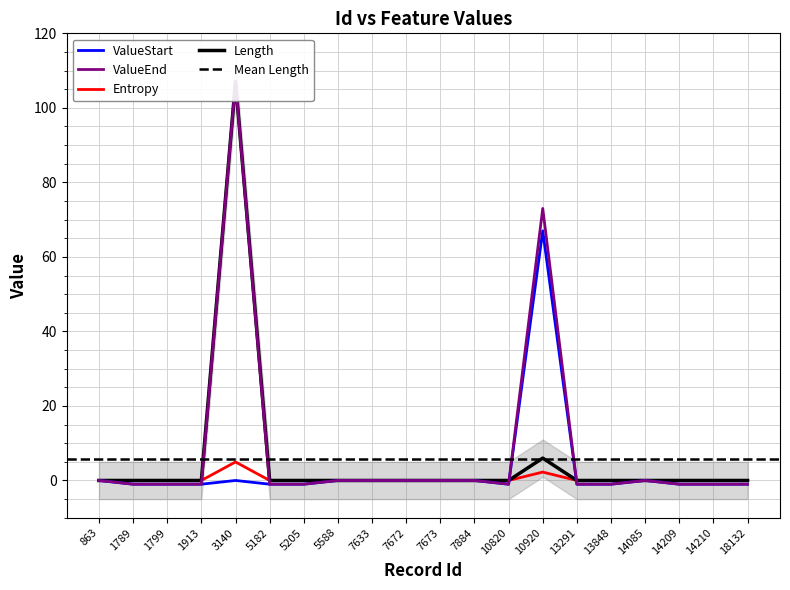

Reading left to right, list all the values displayed in this chart.

Entropy: 863=0.0	1789=0.0	1799=0.0	1913=0.0	3140=5.0	5182=0.0	5205=0.0	5588=0.0	7633=0.0	7672=0.0	7673=0.0	7884=0.0	10820=0.0	10920=2.2	13291=0.0	13848=0.0	14085=0.0	14209=0.0	14210=0.0	18132=0.0
Length: 863=0.0	1789=0.0	1799=0.0	1913=0.0	3140=107.0	5182=0.0	5205=0.0	5588=0.0	7633=0.0	7672=0.0	7673=0.0	7884=0.0	10820=0.0	10920=6.0	13291=0.0	13848=0.0	14085=0.0	14209=0.0	14210=0.0	18132=0.0
ValueStart: 863=0.0	1789=-1.0	1799=-1.0	1913=-1.0	3140=0.0	5182=-1.0	5205=-1.0	5588=0.0	7633=0.0	7672=0.0	7673=0.0	7884=0.0	10820=-1.0	10920=67.0	13291=-1.0	13848=-1.0	14085=0.0	14209=-1.0	14210=-1.0	18132=-1.0
ValueEnd: 863=0.0	1789=-1.0	1799=-1.0	1913=-1.0	3140=107.0	5182=-1.0	5205=-1.0	5588=0.0	7633=0.0	7672=0.0	7673=0.0	7884=0.0	10820=-1.0	10920=73.0	13291=-1.0	13848=-1.0	14085=0.0	14209=-1.0	14210=-1.0	18132=-1.0